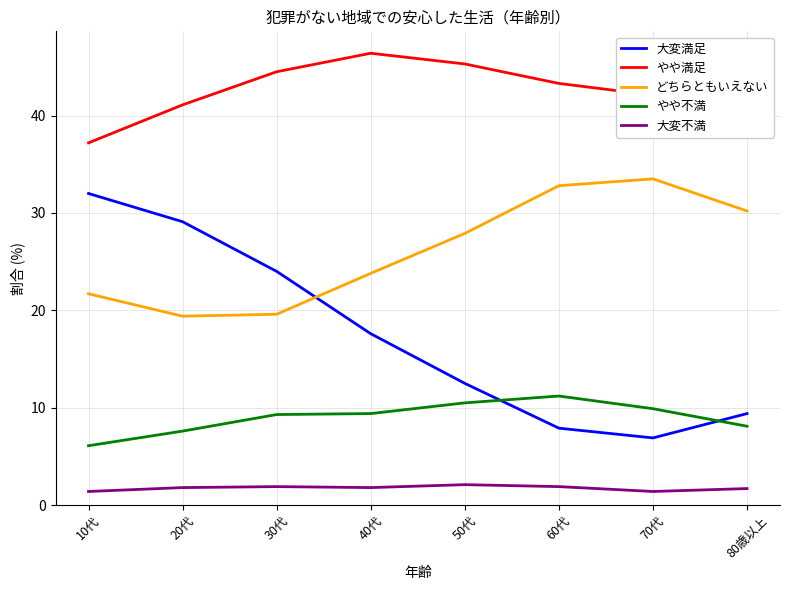

The value of どちらともいえない at 40代 is 15.0. True or false?

False